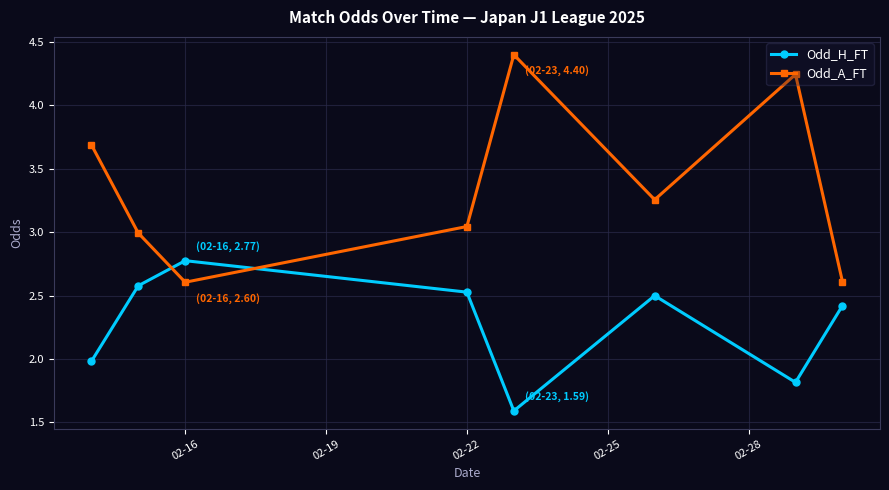

How many lines are shown in the chart?

2